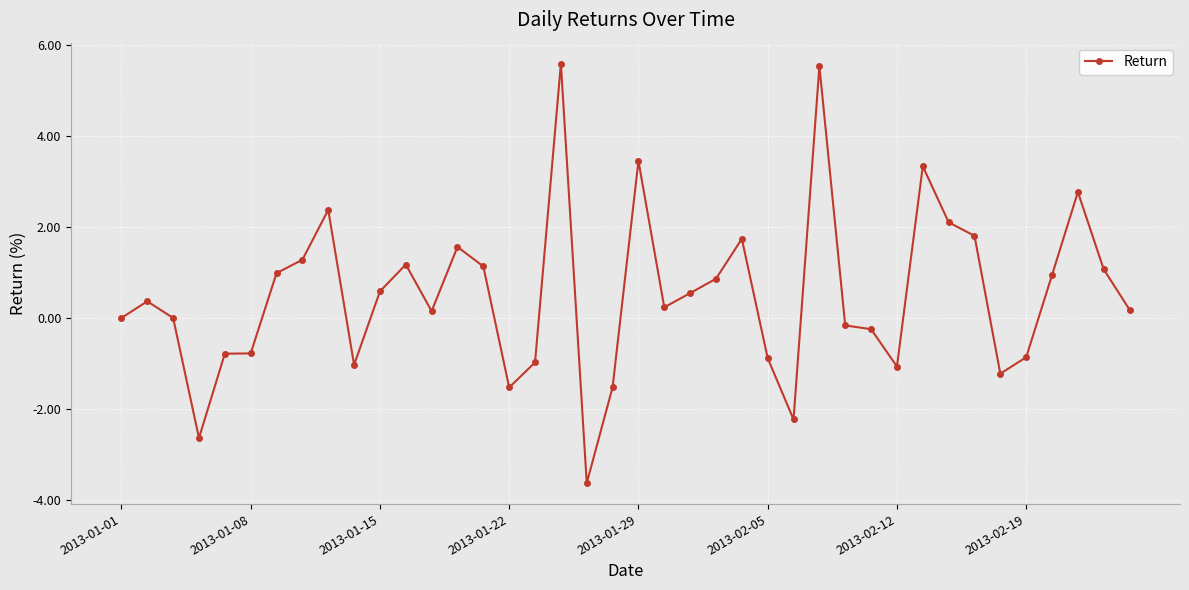

What is the minimum value shown in the chart?

-3.6